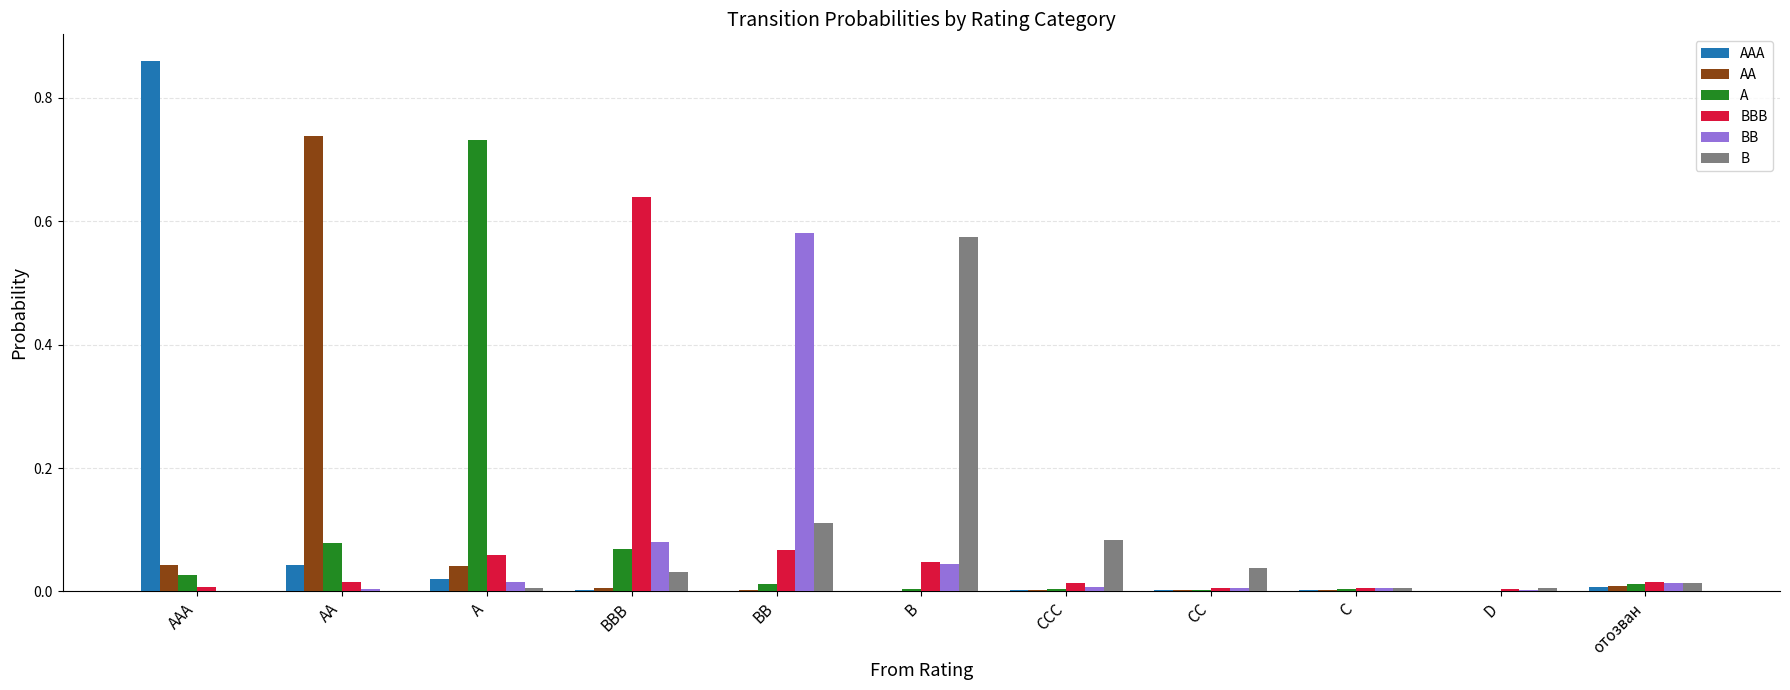

Between AAA and BBB, which series saw the biggest shift?

AAA